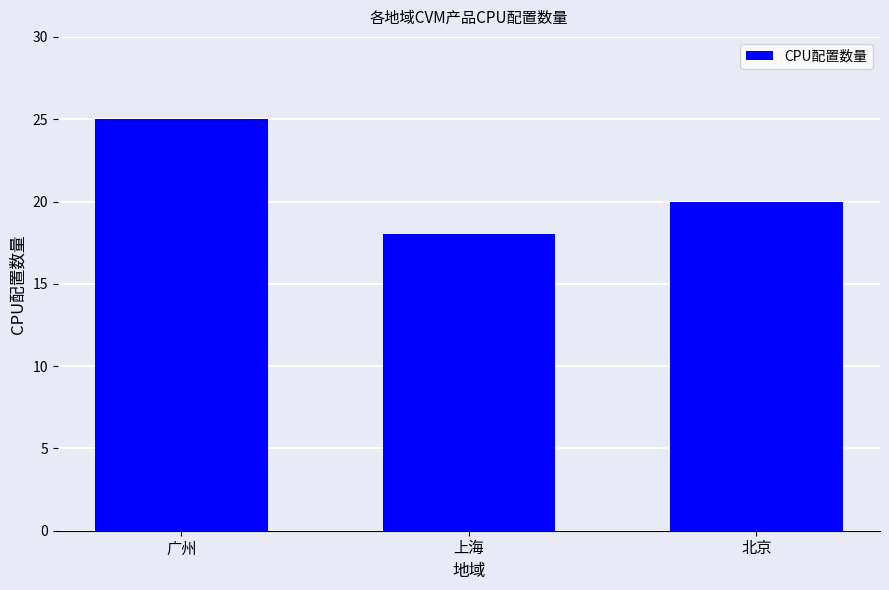

How many values are between 18 and 25?

3